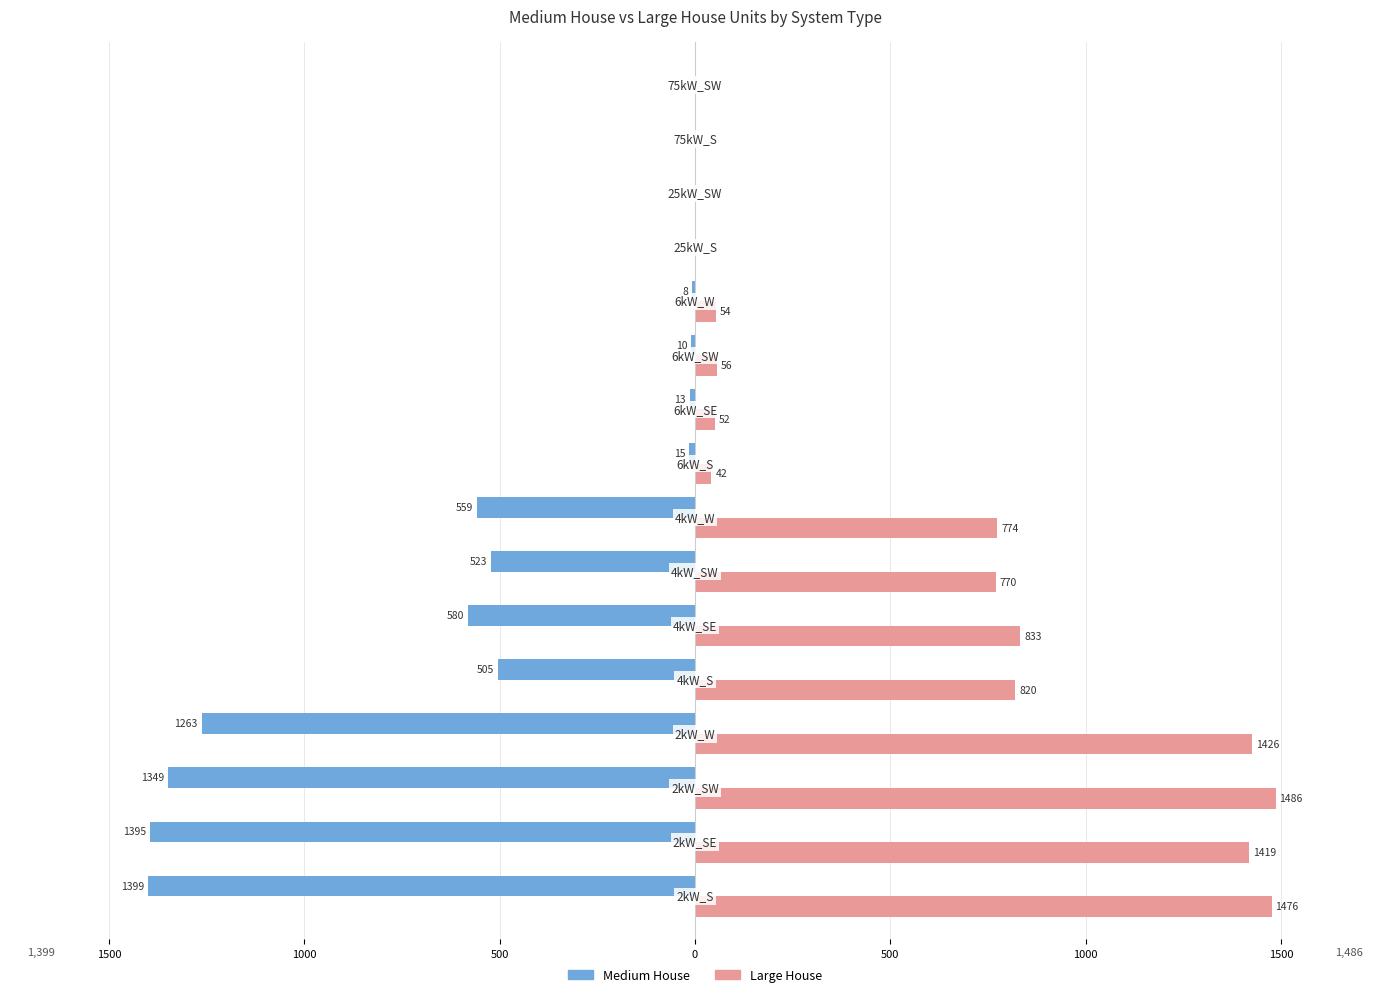

What are all the series names shown in the legend?

Medium House, Large House